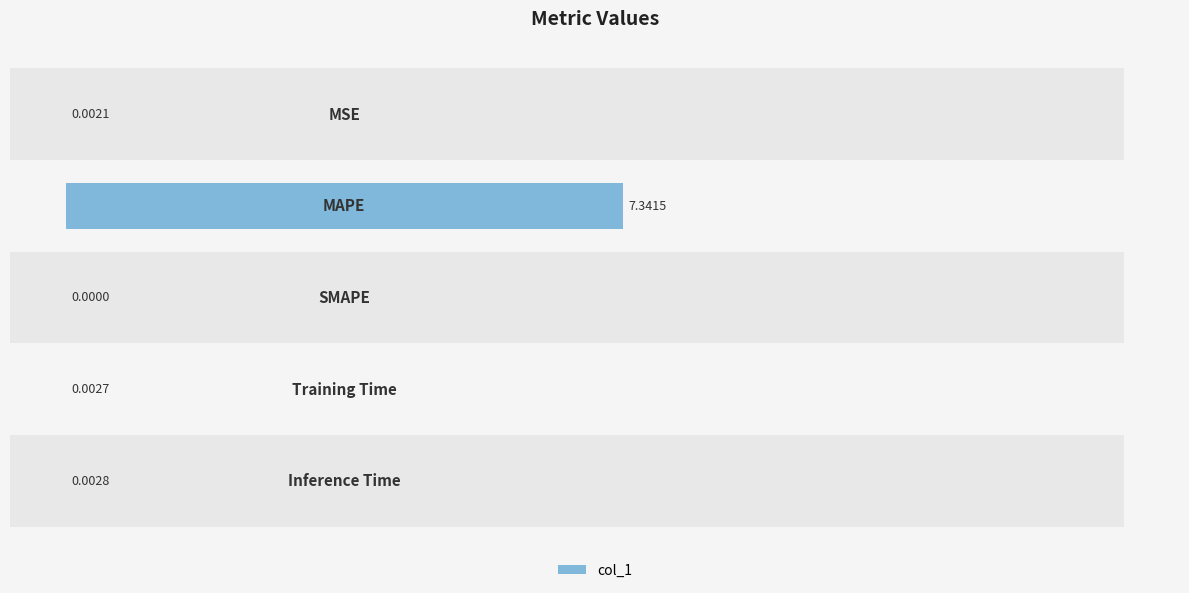

The value at 3 is 0.0. True or false?

False